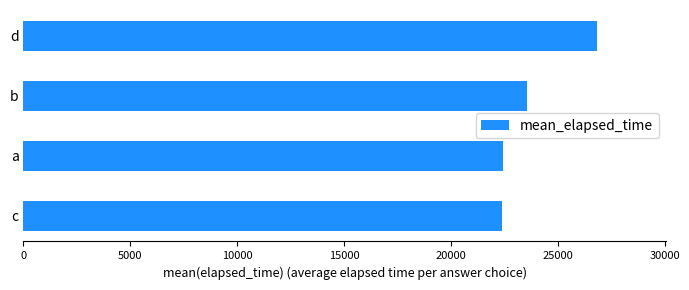

The value at c is 36423.3. True or false?

False